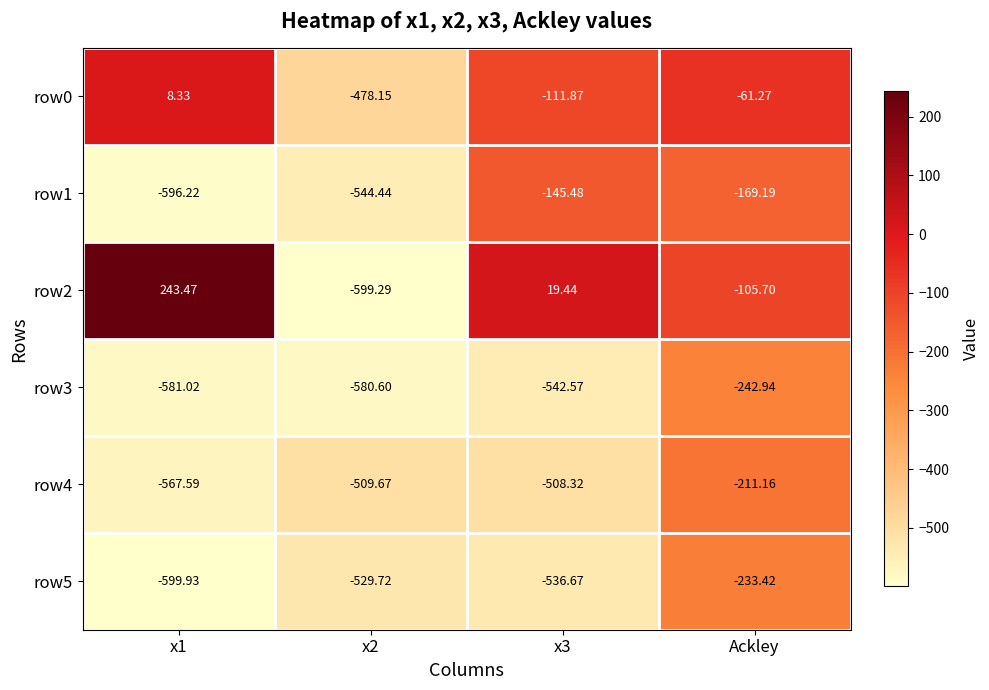

At which category is the sum across all series the highest?

Ackley